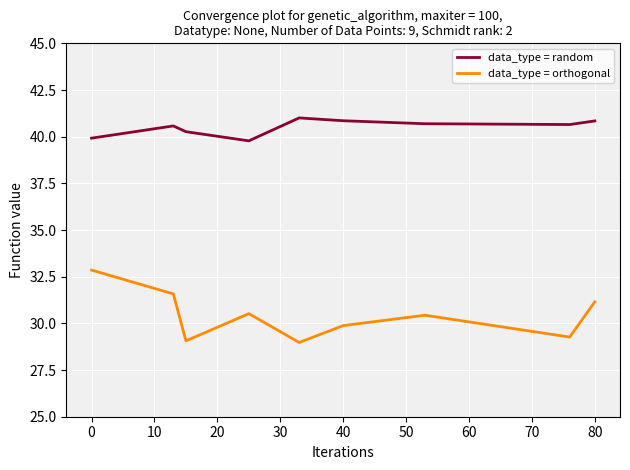

What is the average value of the data_type = orthogonal series?

30.4